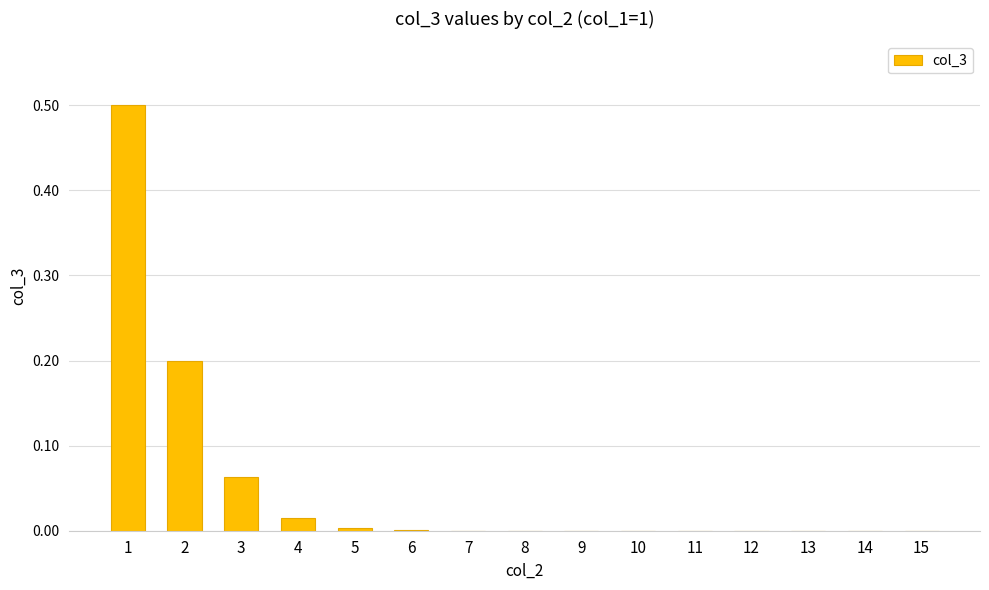

The chart shows a value of 0.3 at 15. True or false?

False